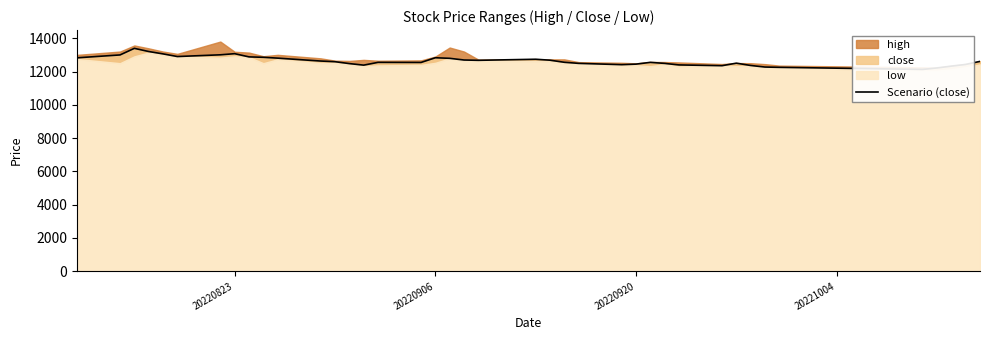

Reading left to right, list all the values displayed in this chart.

12823.8	12997.0	13392.4	13202.1	13060.0	12900.5	13004.4	13071.8	12879.5	12855.0	12804.3	12630.0	12590.5	12477.0	12384.3	12550.1	12544.4	12827.4	12793.1	12692.0	12673.5	12737.1	12680.8	12555.5	12489.9	12412.4	12444.6	12550.1	12488.1	12396.7	12350.9	12501.4	12364.1	12269.2	12251.9	12126.2	12215.0	12323.7	12426.3	12608.8